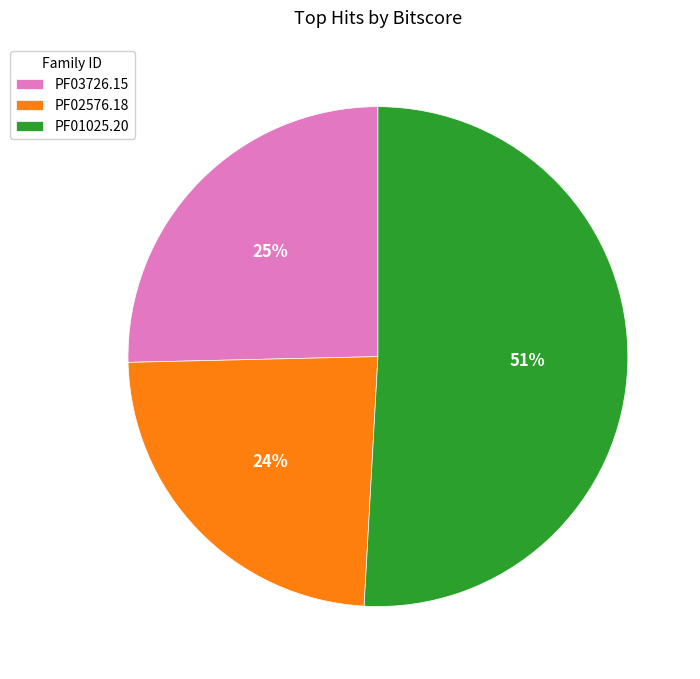

Count the number of slices in the pie.

3